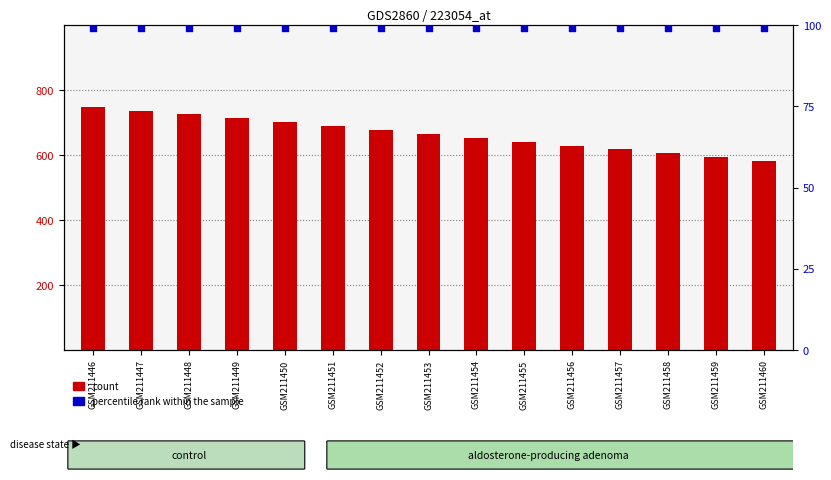

At how many categories does at least one series exceed 497?

15